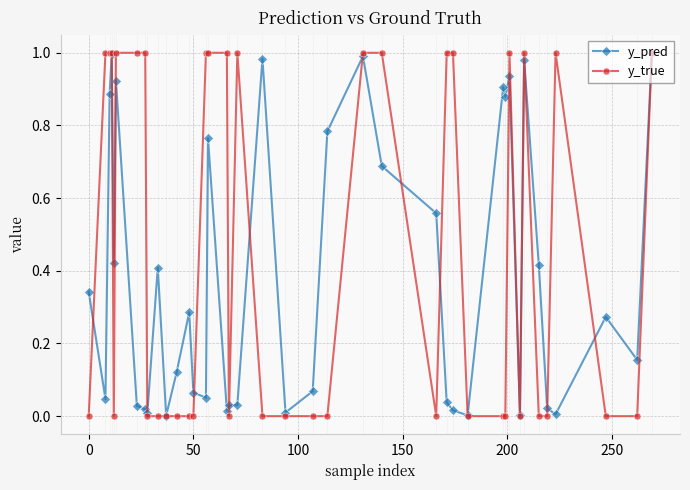

Which series has the largest total across all categories?

y_true